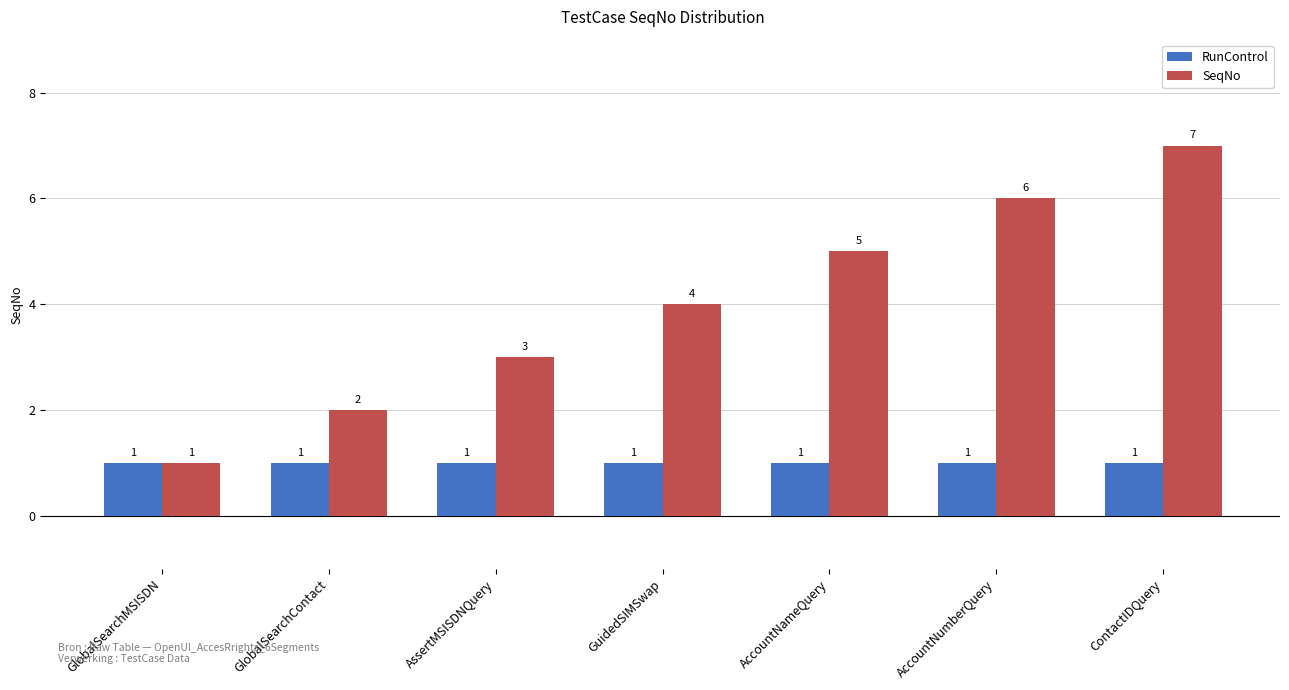

Reading right to left, transcribe all the data shown in this chart.

RunControl: 1	1	1	1	1	1	1
SeqNo: 7	6	5	4	3	2	1